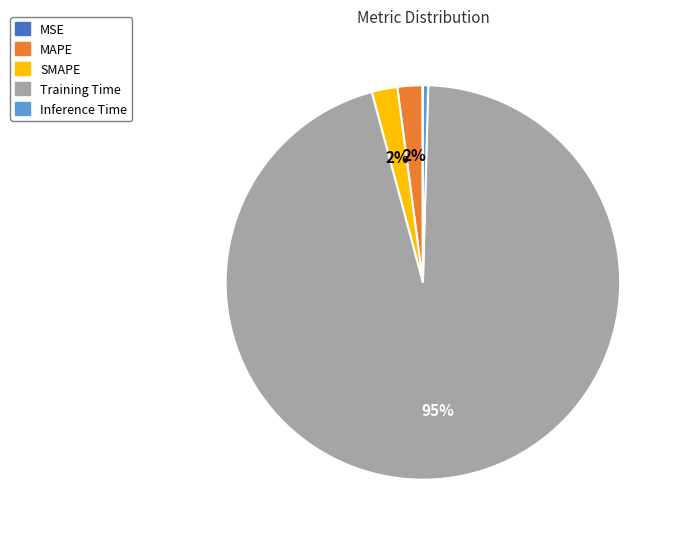

To the nearest percent, what is the average slice percentage?

20%